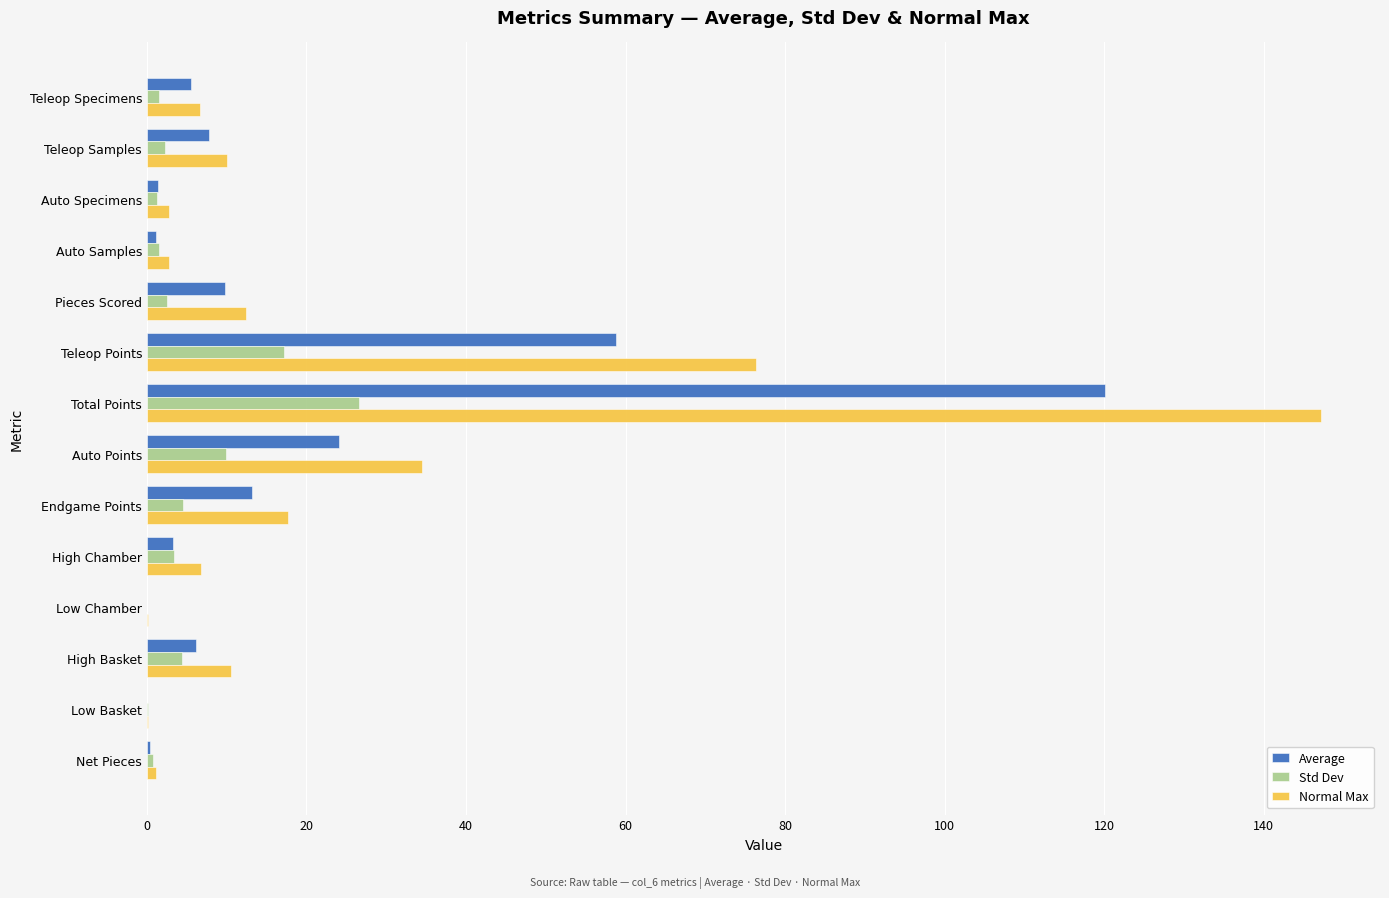

What are all the series names shown in the legend?

Average, Std Dev, Normal Max